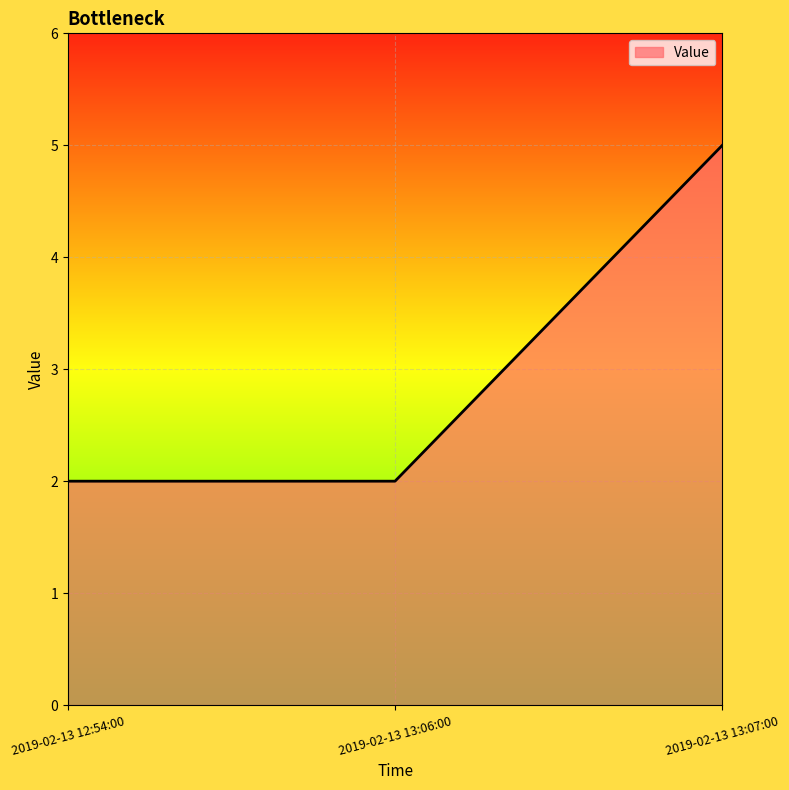

Reading left to right, extract all data points from this chart.

2	2	5